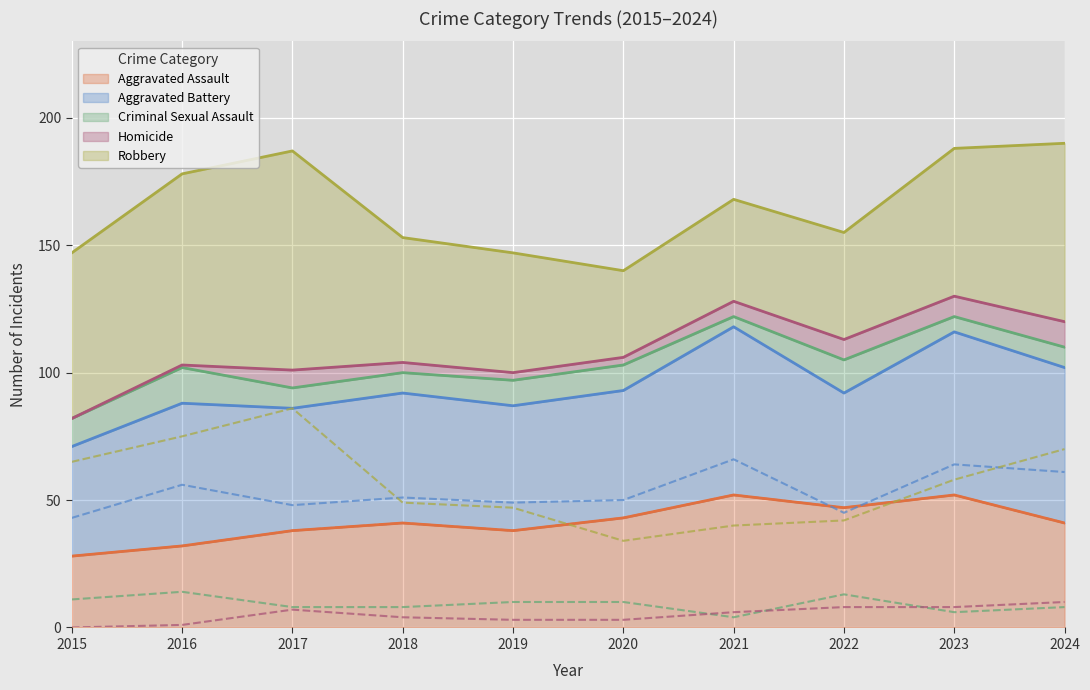

Reading left to right, transcribe all the data shown in this chart.

Aggravated Assault: 28	32	38	41	38	43	52	47	52	41
Aggravated Battery: 43	56	48	51	49	50	66	45	64	61
Criminal Sexual Assault: 11	14	8	8	10	10	4	13	6	8
Homicide: 0	1	7	4	3	3	6	8	8	10
Robbery: 65	75	86	49	47	34	40	42	58	70